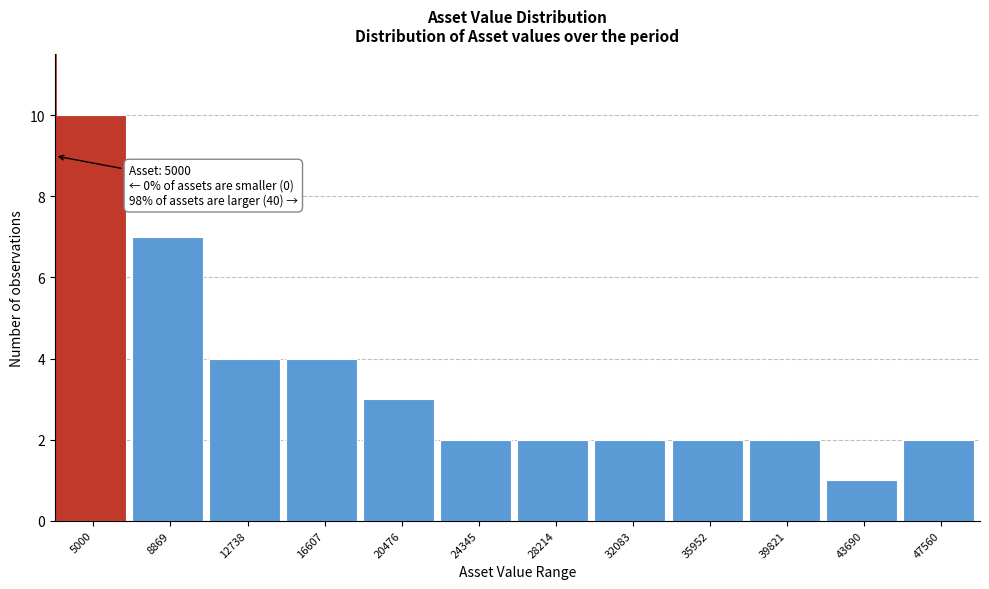

Reading left to right, extract all data points from this chart.

5000=10	8869=7	12738=4	16607=4	20476=3	24345=2	28214=2	32083=2	35952=2	39821=2	43690=1	47560=2